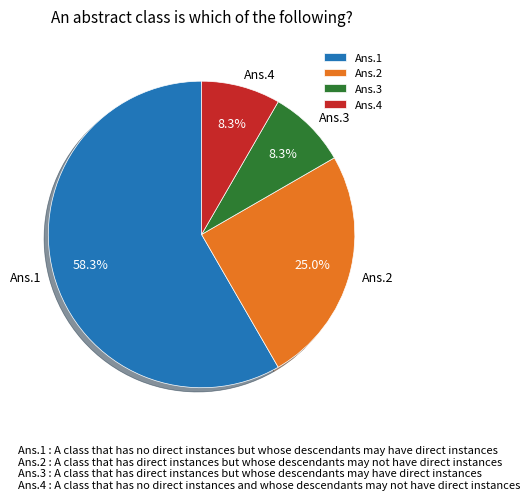

Which category has the biggest portion of the pie?

Ans.1